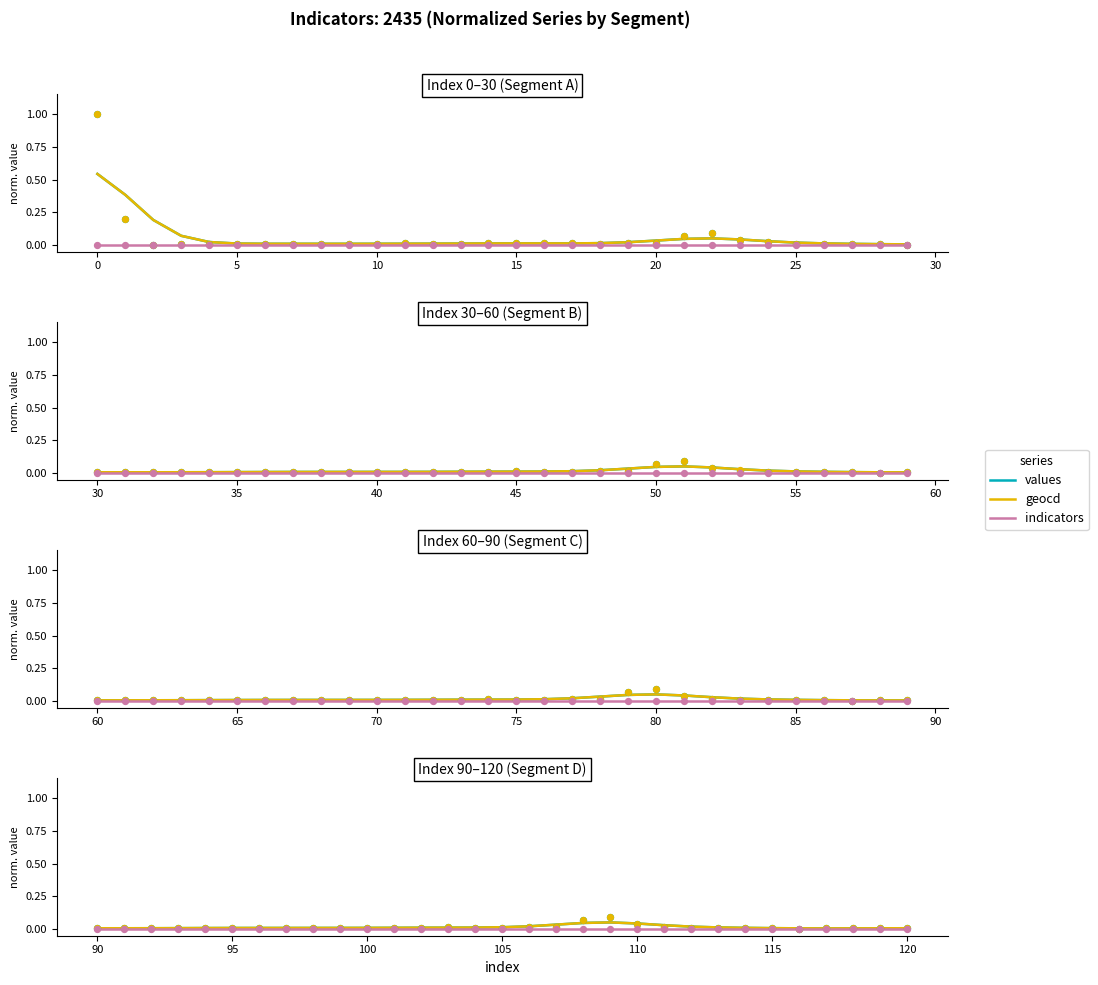

What are all the series names shown in the legend?

values, geocd, indicators